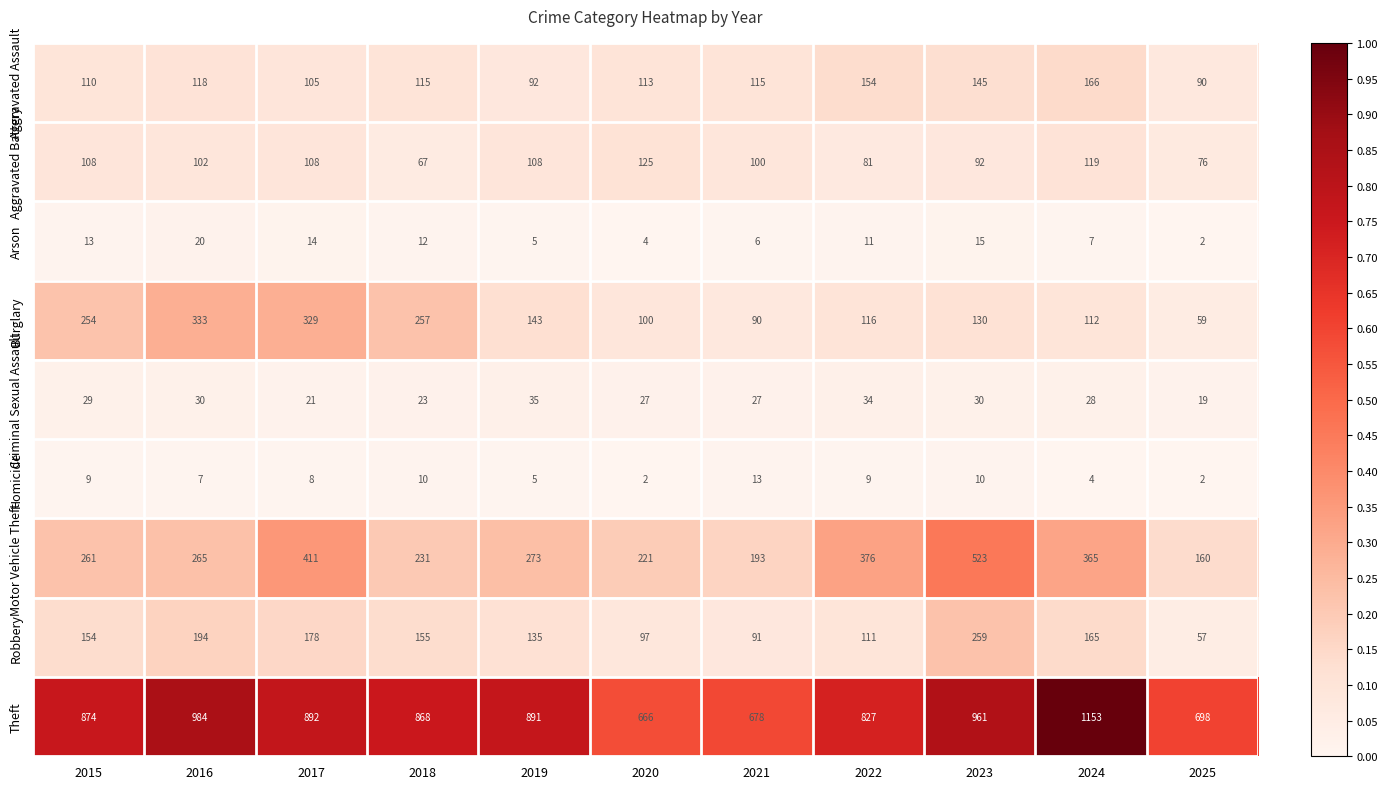

Which series has the largest range (max minus min)?

Theft